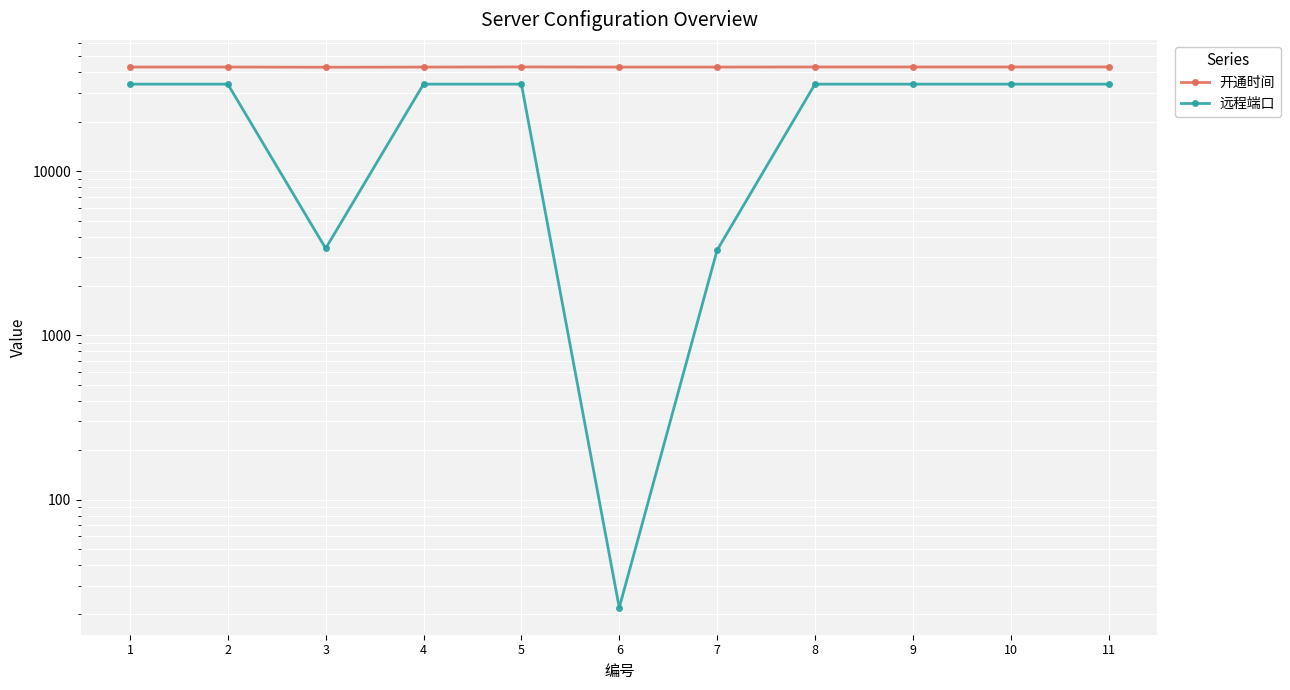

How many data points in 远程端口 are less than 33899?

3